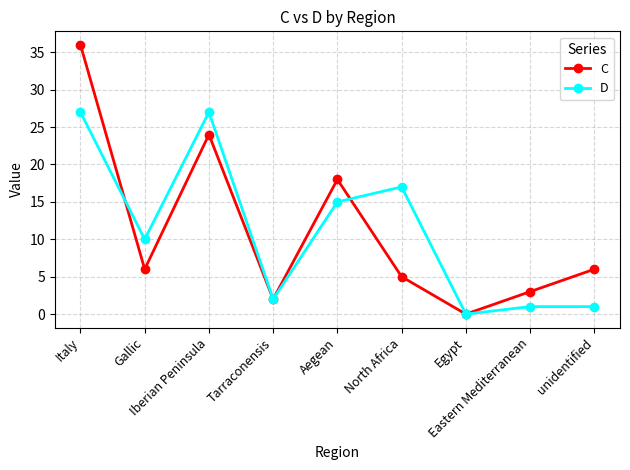

What is the total value across all series at Eastern Mediterranean?

4